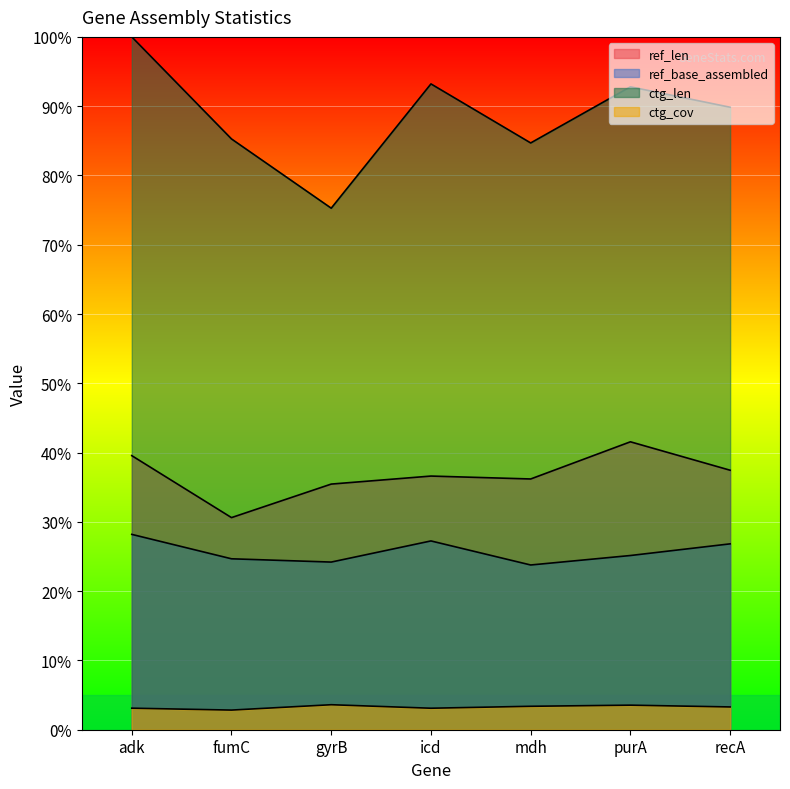

Does the chart display data point markers on the line(s)?

No